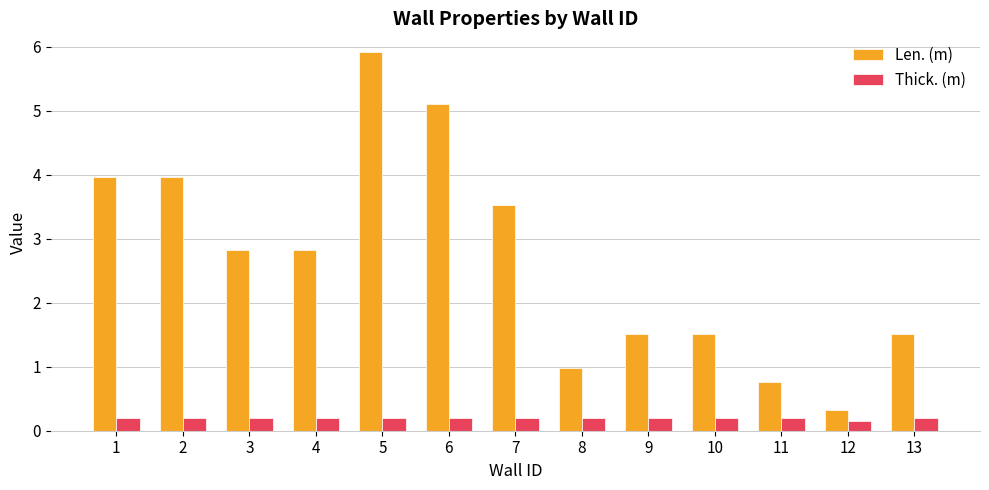

What is the spread (max minus min) of values at 1?

3.8